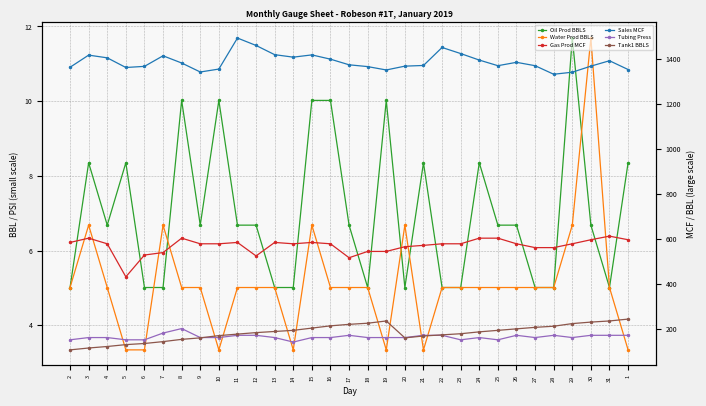

What is the difference between the maximum and minimum values in the Tubing Press series?

60.0